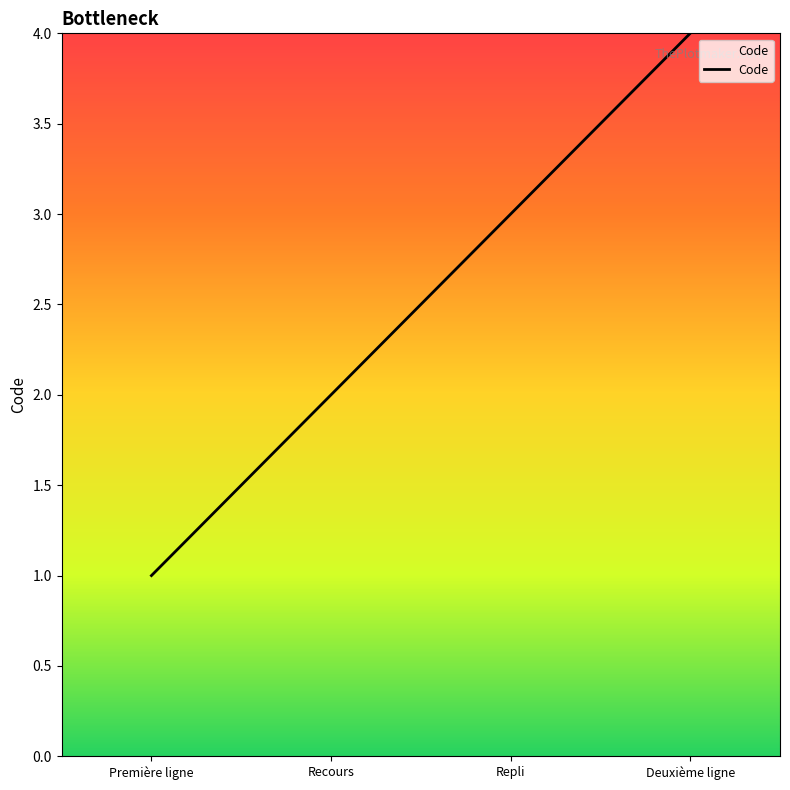

What is the maximum value shown in the chart?

4